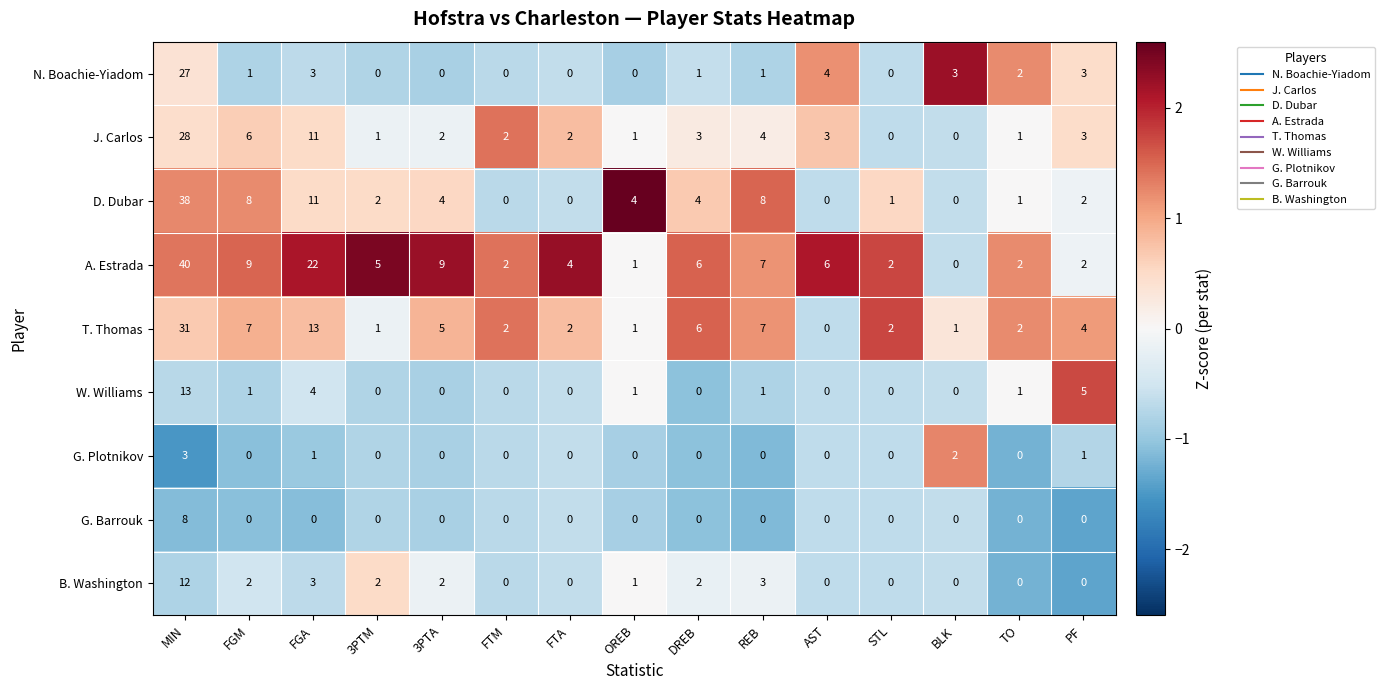

Where does the N. Boachie-Yiadom series first go above 1?

MIN